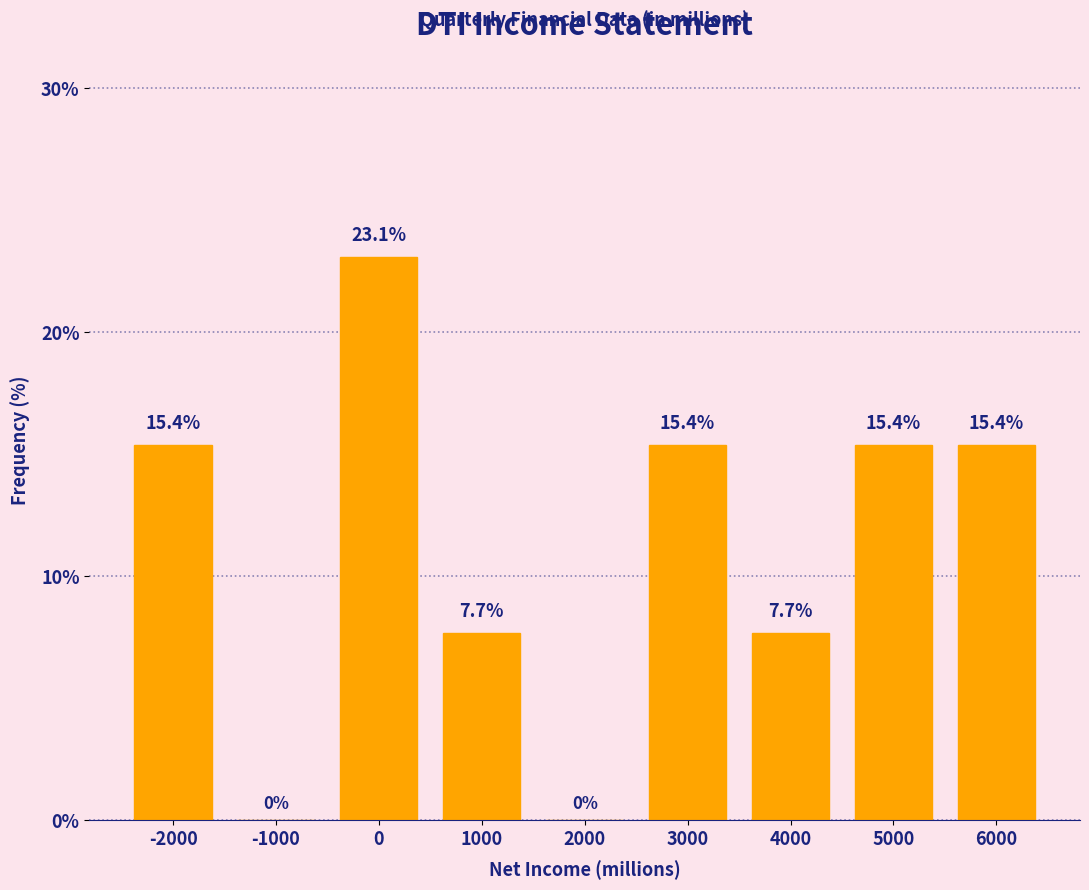

Reading left to right, extract all data points from this chart.

-2000=15.4	-1000=0.0	0=23.1	1000=7.7	2000=0.0	3000=15.4	4000=7.7	5000=15.4	6000=15.4